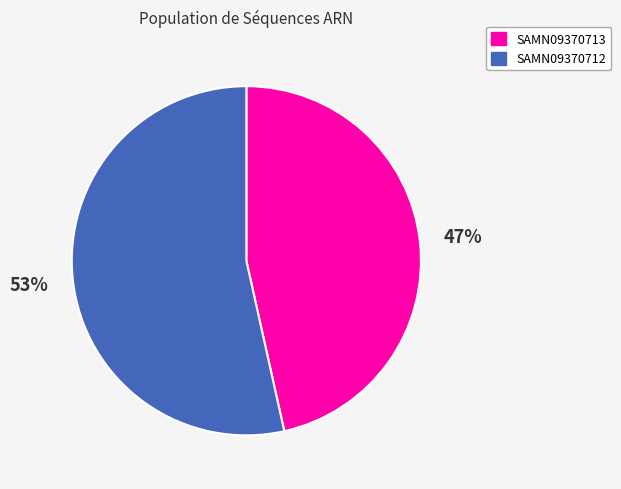

To the nearest percent, what portion does SAMN09370713 represent?

47%